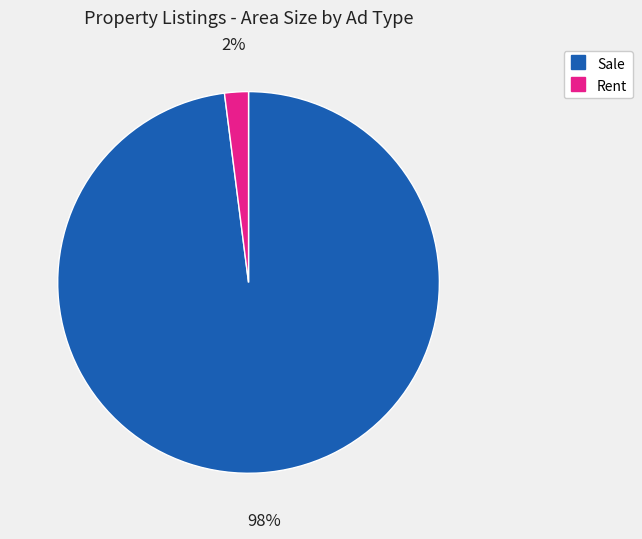

What is the largest slice in the pie chart?

Sale